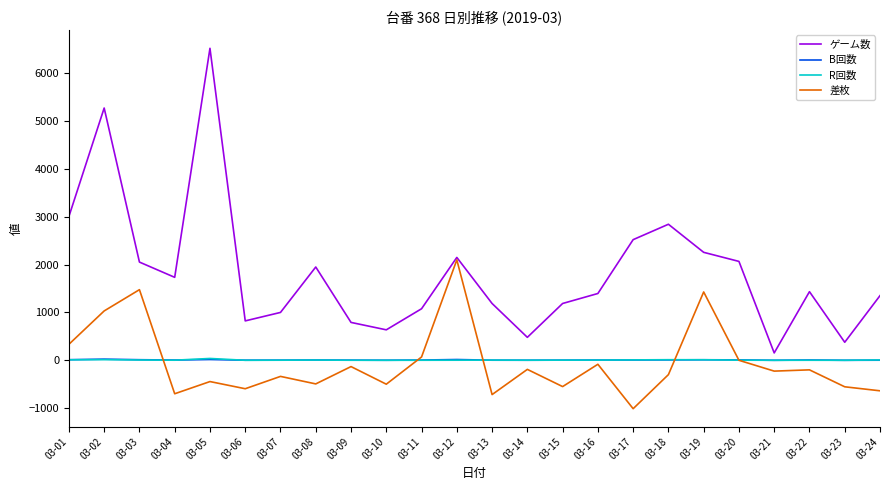

At which label does 差枚 reach its minimum?

03-17